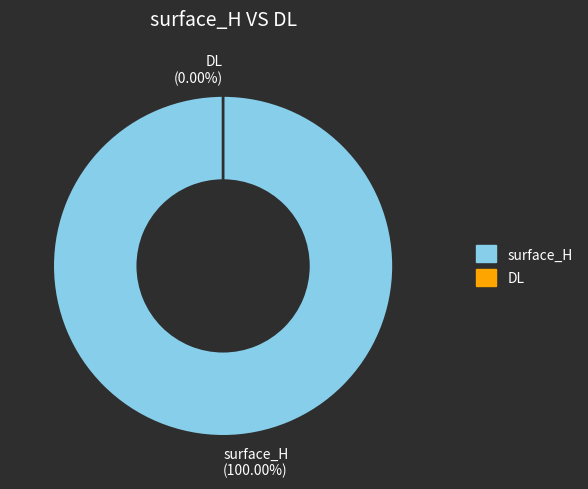

How much of the chart is everything except DL?

100.0%